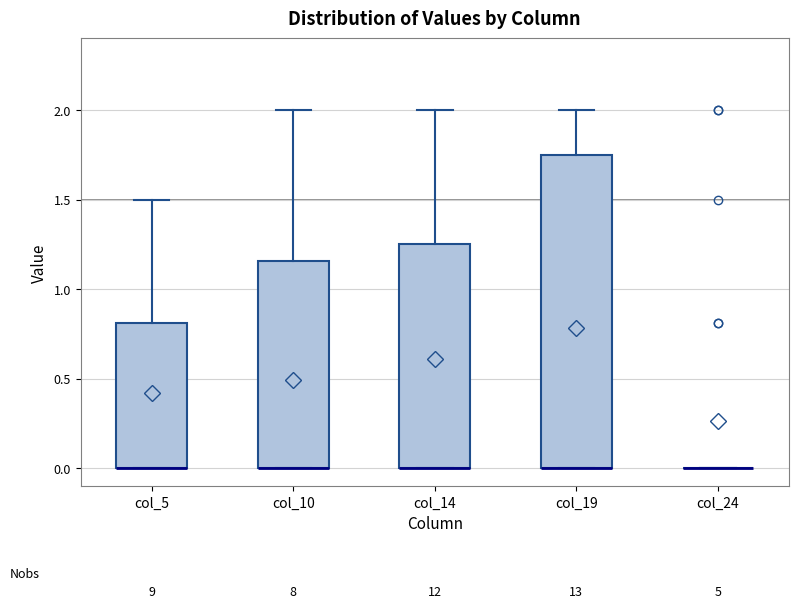

Where is the upper edge of the box for col_10 on the y-axis? The values are not printed on the chart, so give them approximately, as read against the axis.

1.15